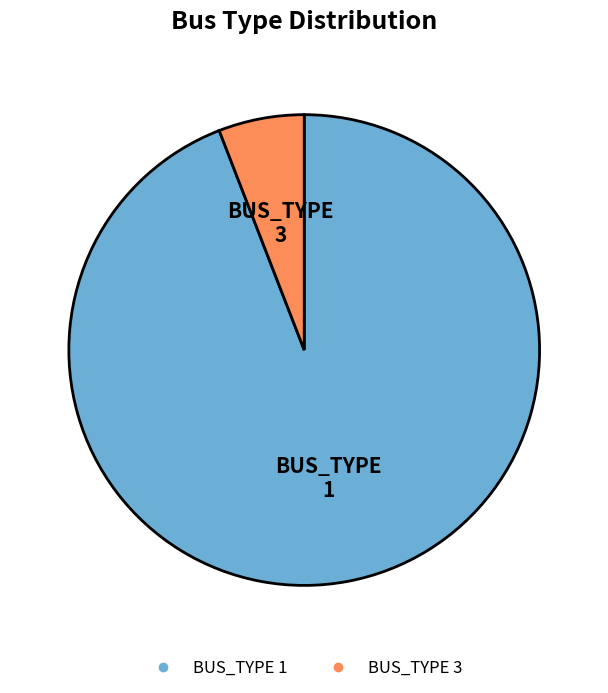

Between BUS_TYPE 3 and BUS_TYPE 1, which is larger?

BUS_TYPE 1